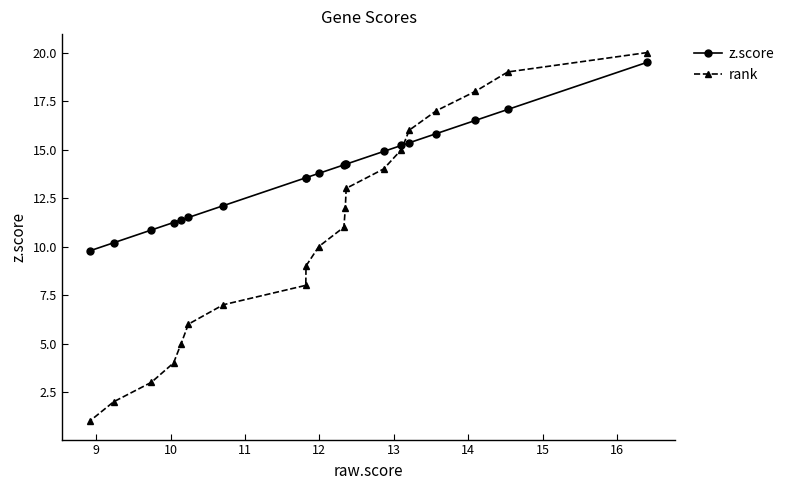

True or false: z.score has more than 2 interior local peaks.

False